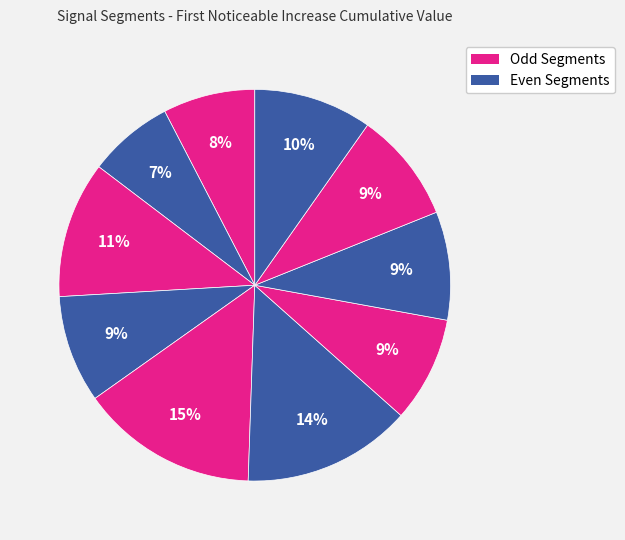

How many slices are in this pie chart?

10